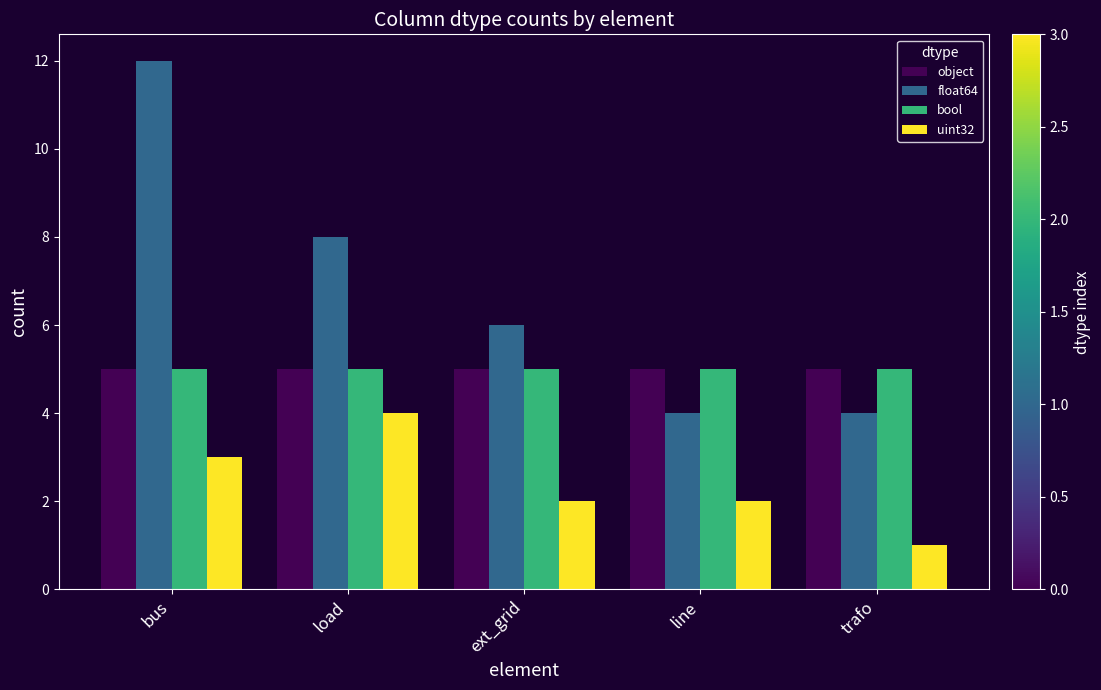

Which series has the largest range (max minus min)?

float64